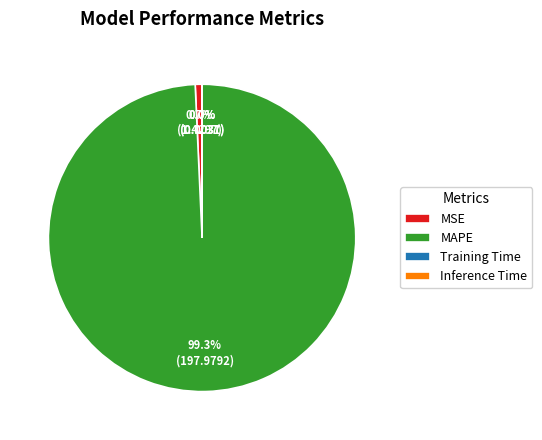

Is there any slice that represents more than half of the pie?

Yes